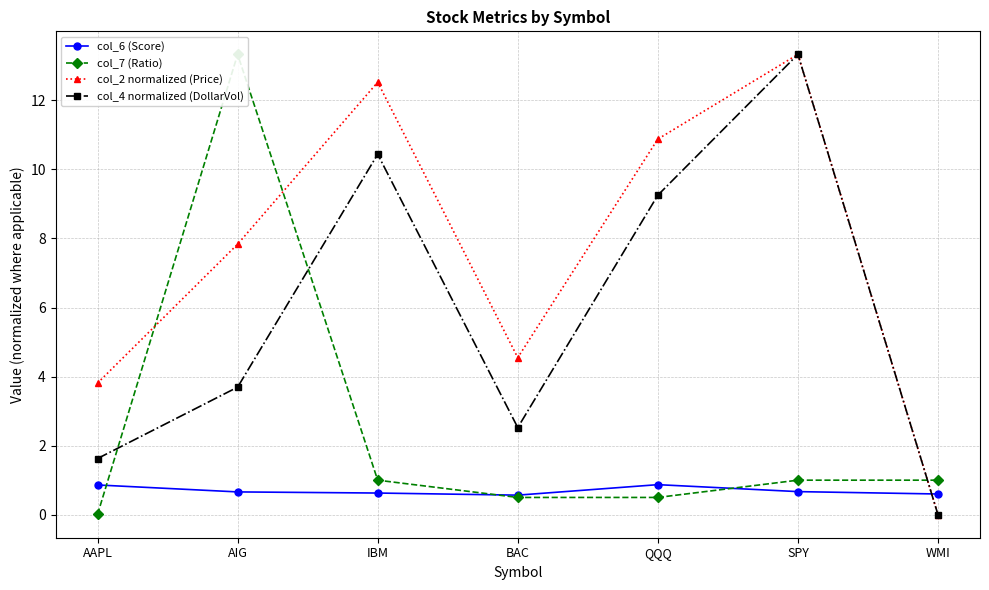

What are all the series names shown in the legend?

col_6 (Score), col_7 (Ratio), col_2 normalized (Price), col_4 normalized (DollarVol)